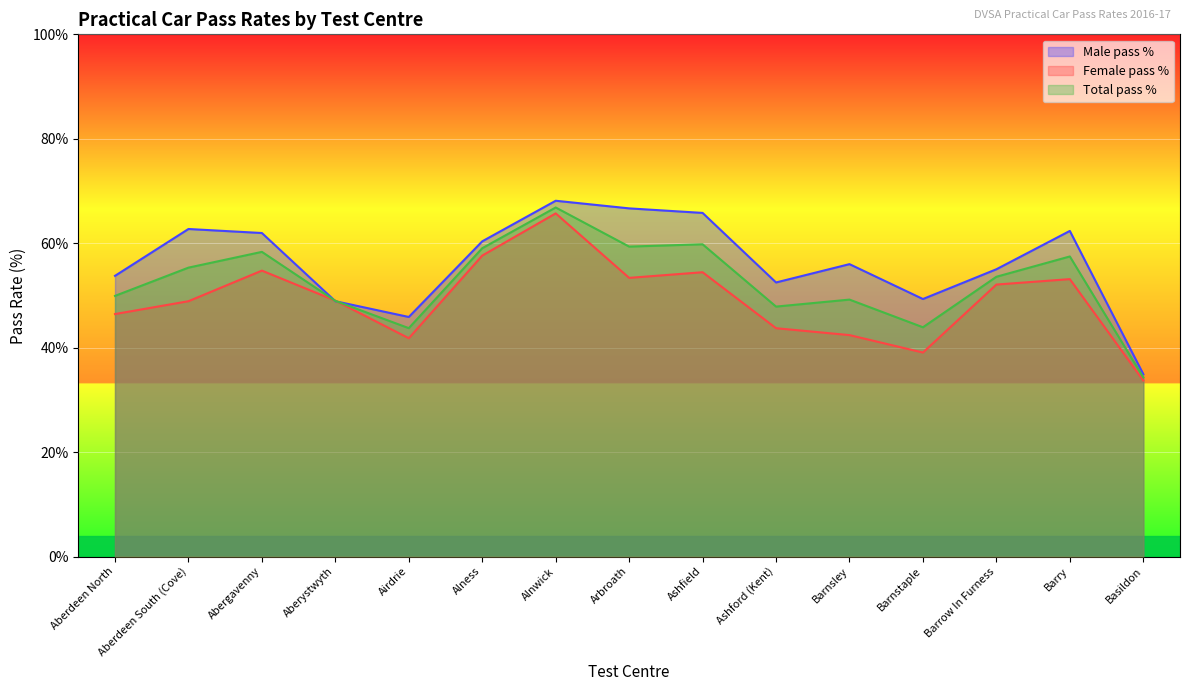

True or false: Male pass % has a value of 66.7 at Arbroath.

True